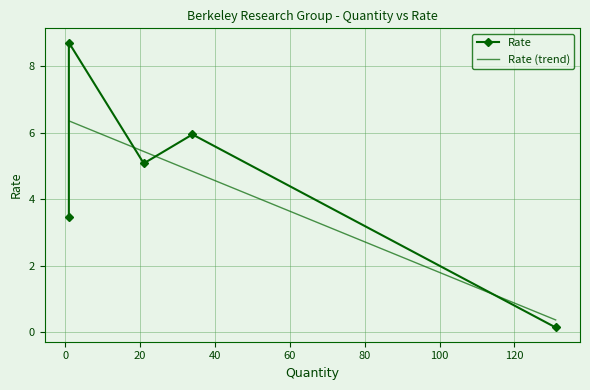

Where is the first local maximum?

1